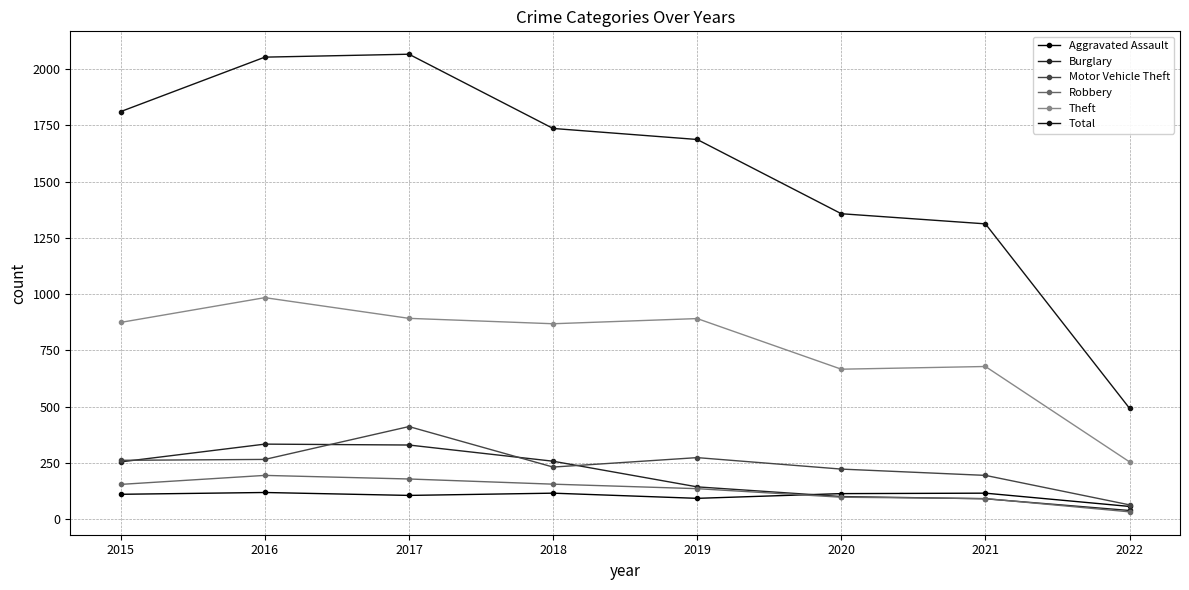

Rank the series by their maximum value, from lowest to highest.

Aggravated Assault, Robbery, Burglary, Motor Vehicle Theft, Theft, Total